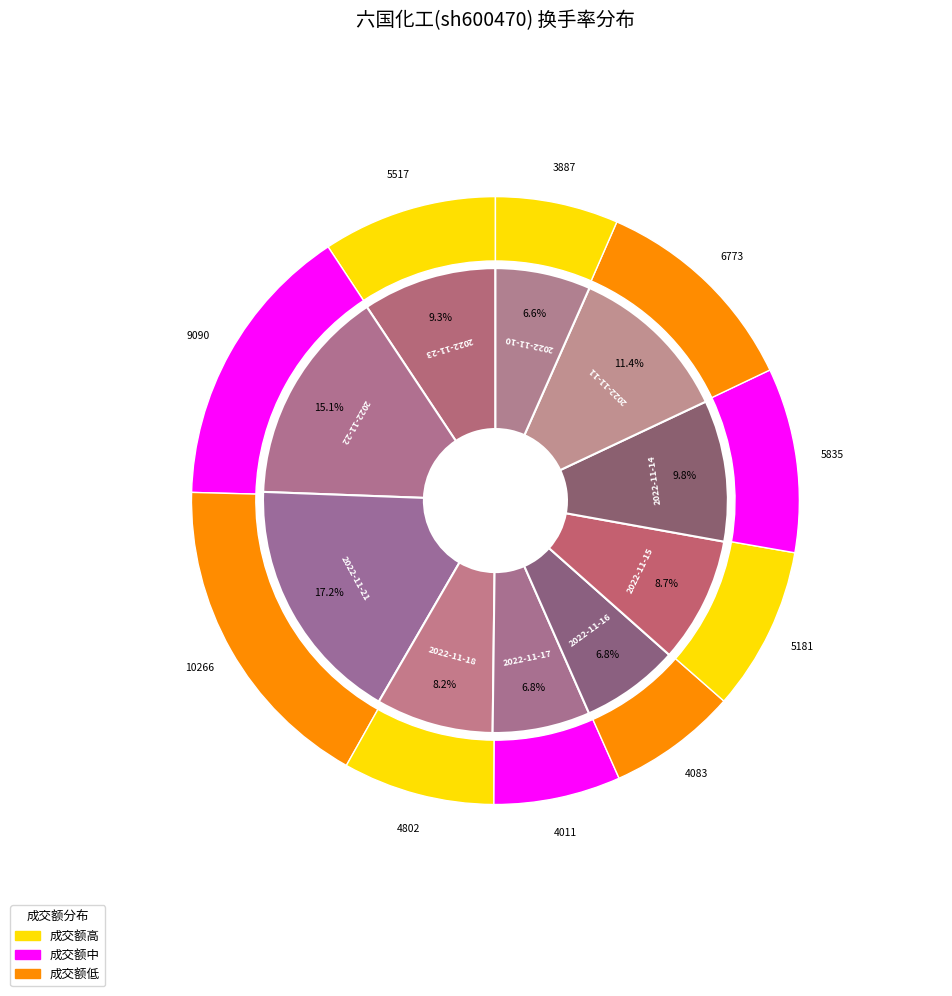

How much of the chart is everything except 2022-11-21?

82.8%